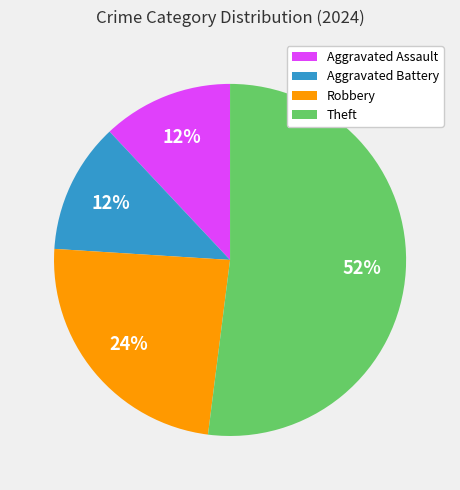

Does Aggravated Assault account for over 50% of the chart?

No